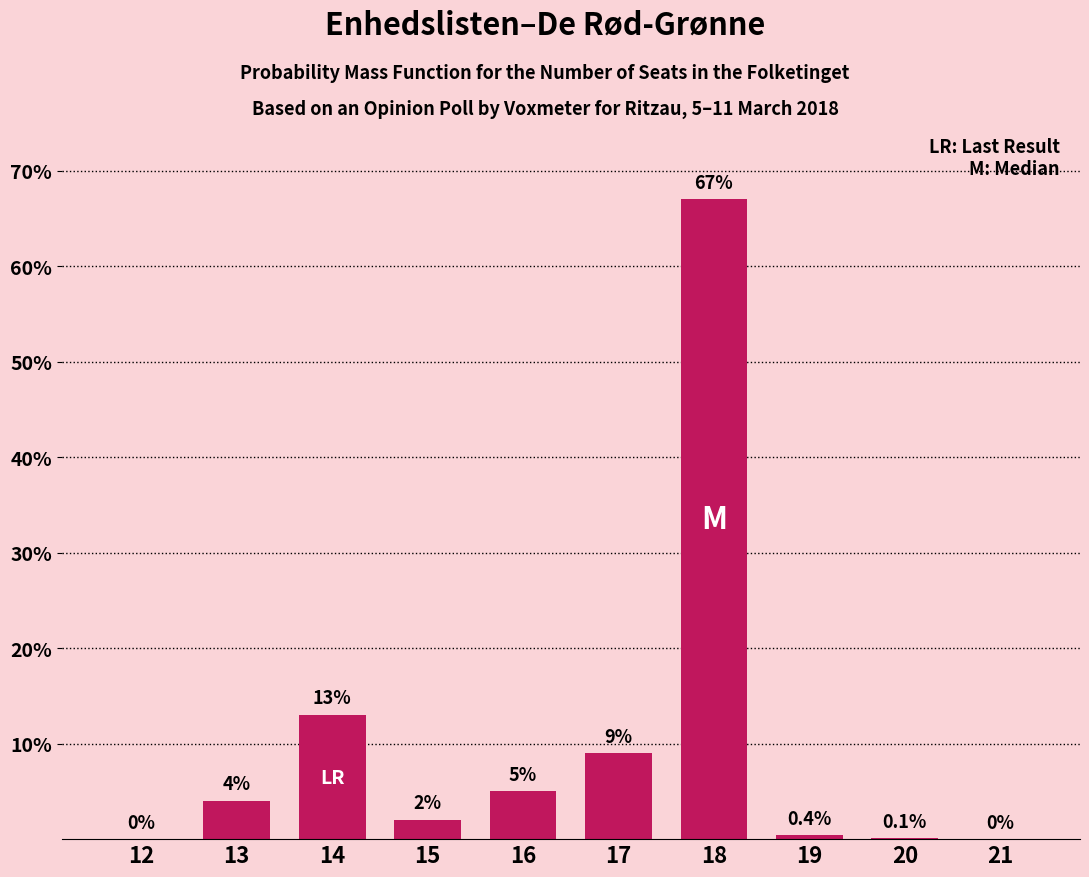

Reading left to right, extract all data points from this chart.

12=0.0	13=4.0	14=13.0	15=2.0	16=5.0	17=9.0	18=67.0	19=0.4	20=0.1	21=0.0